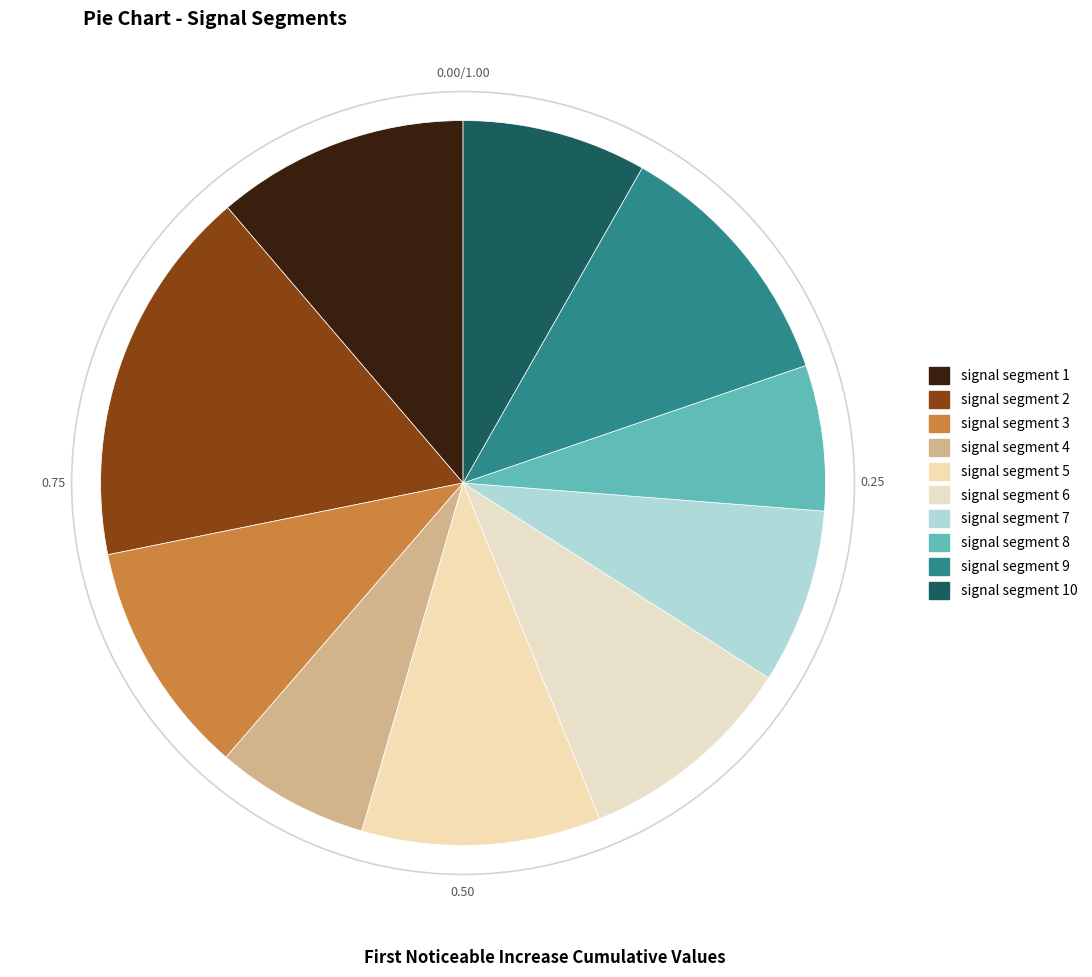

How many slices are in this pie chart?

10